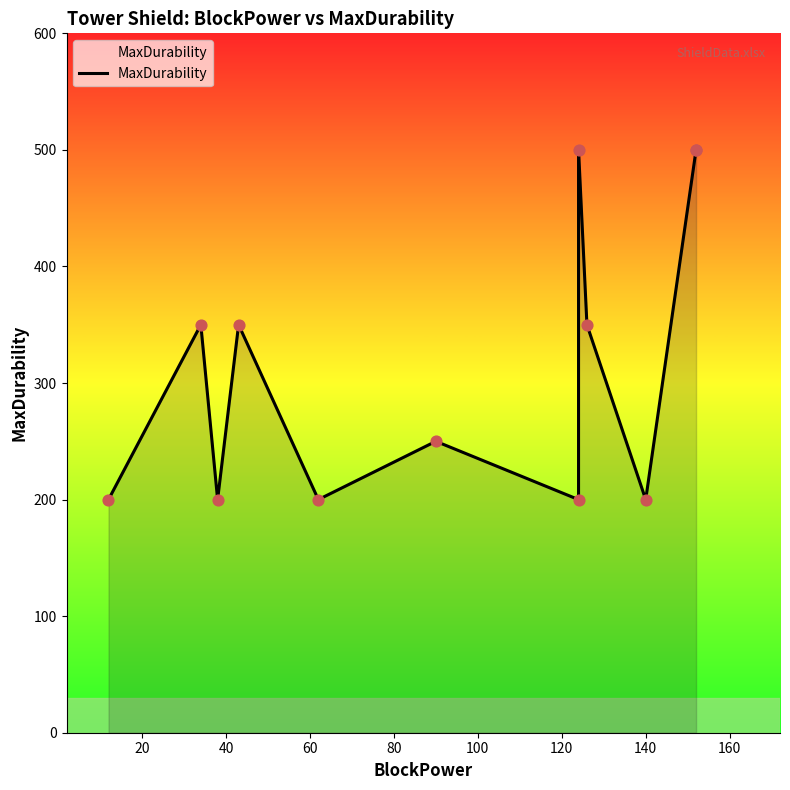

Which has a higher value, 40 or 100?

100